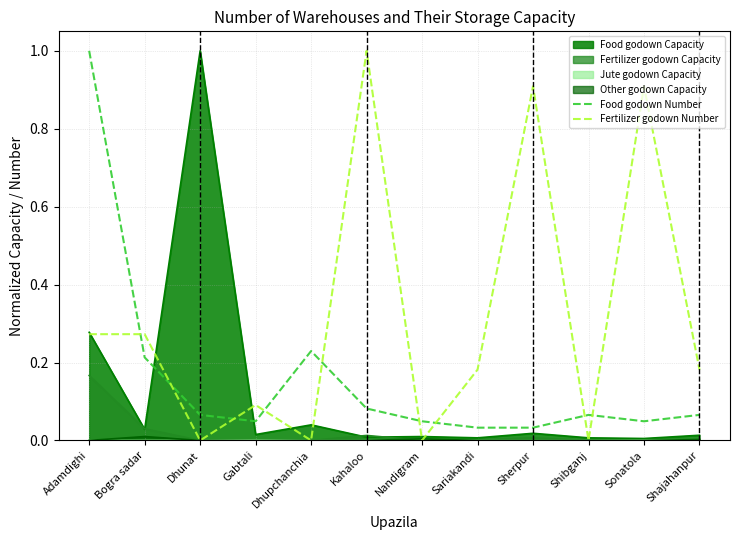

What is the label of the 8th point from the left?

Sariakandi